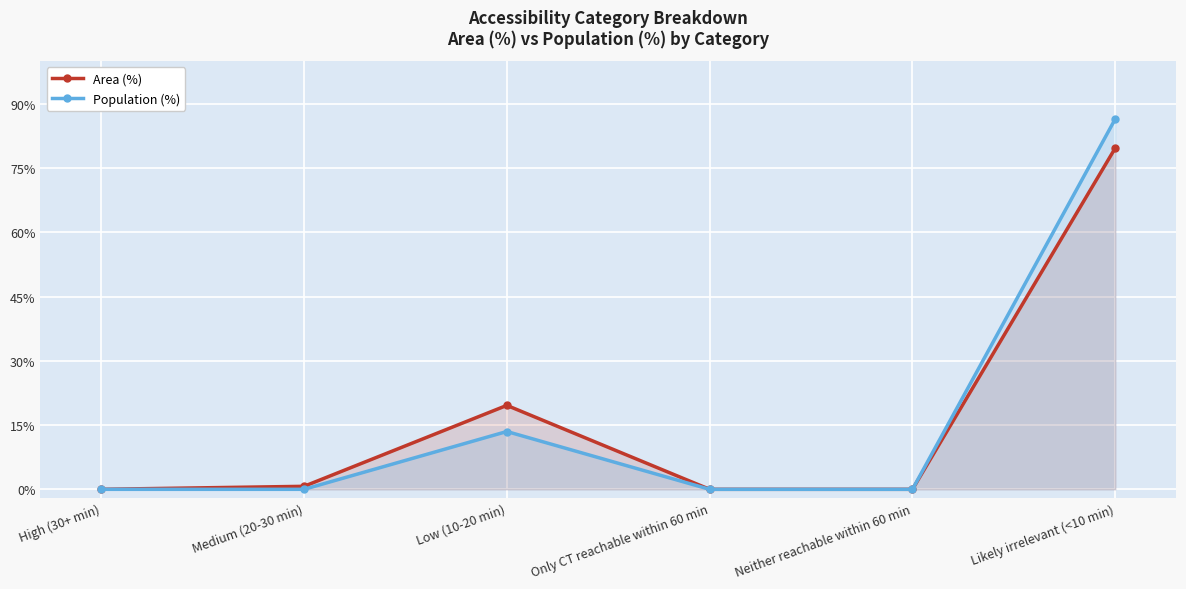

At how many categories does at least one series exceed 39?

1